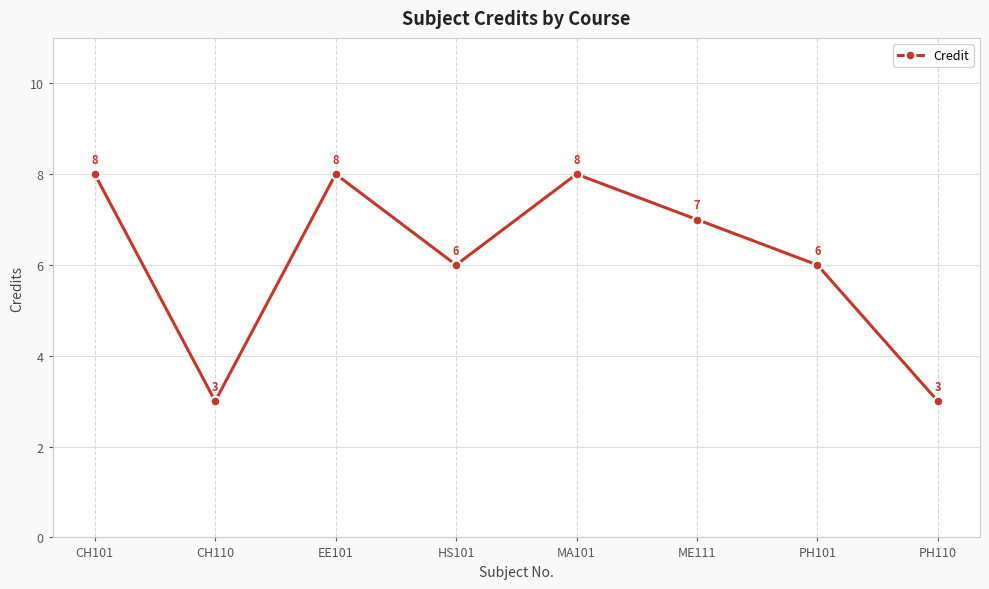

What is the label of the 3rd point from the right?

ME111